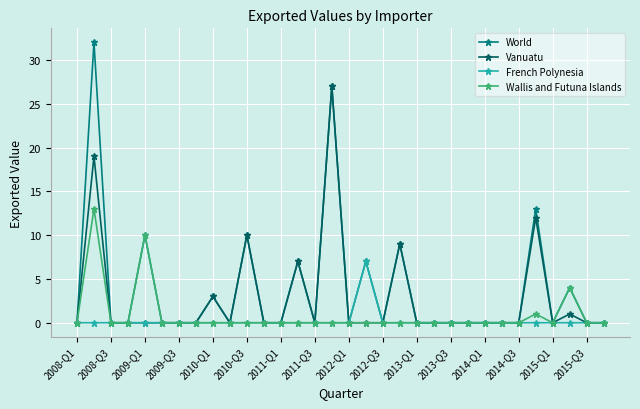

Which series has the largest range (max minus min)?

World